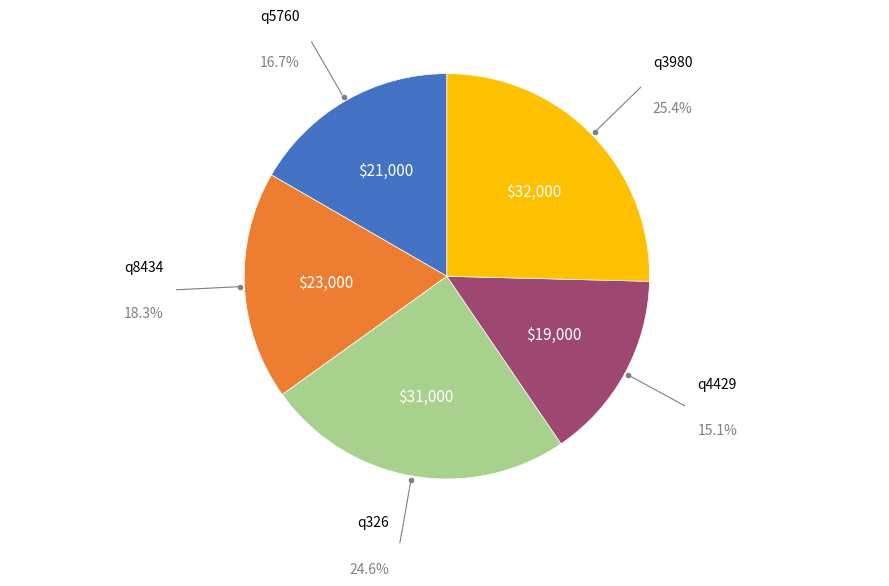

To the nearest percent, what is the difference between the largest and smallest slice percentages?

10%